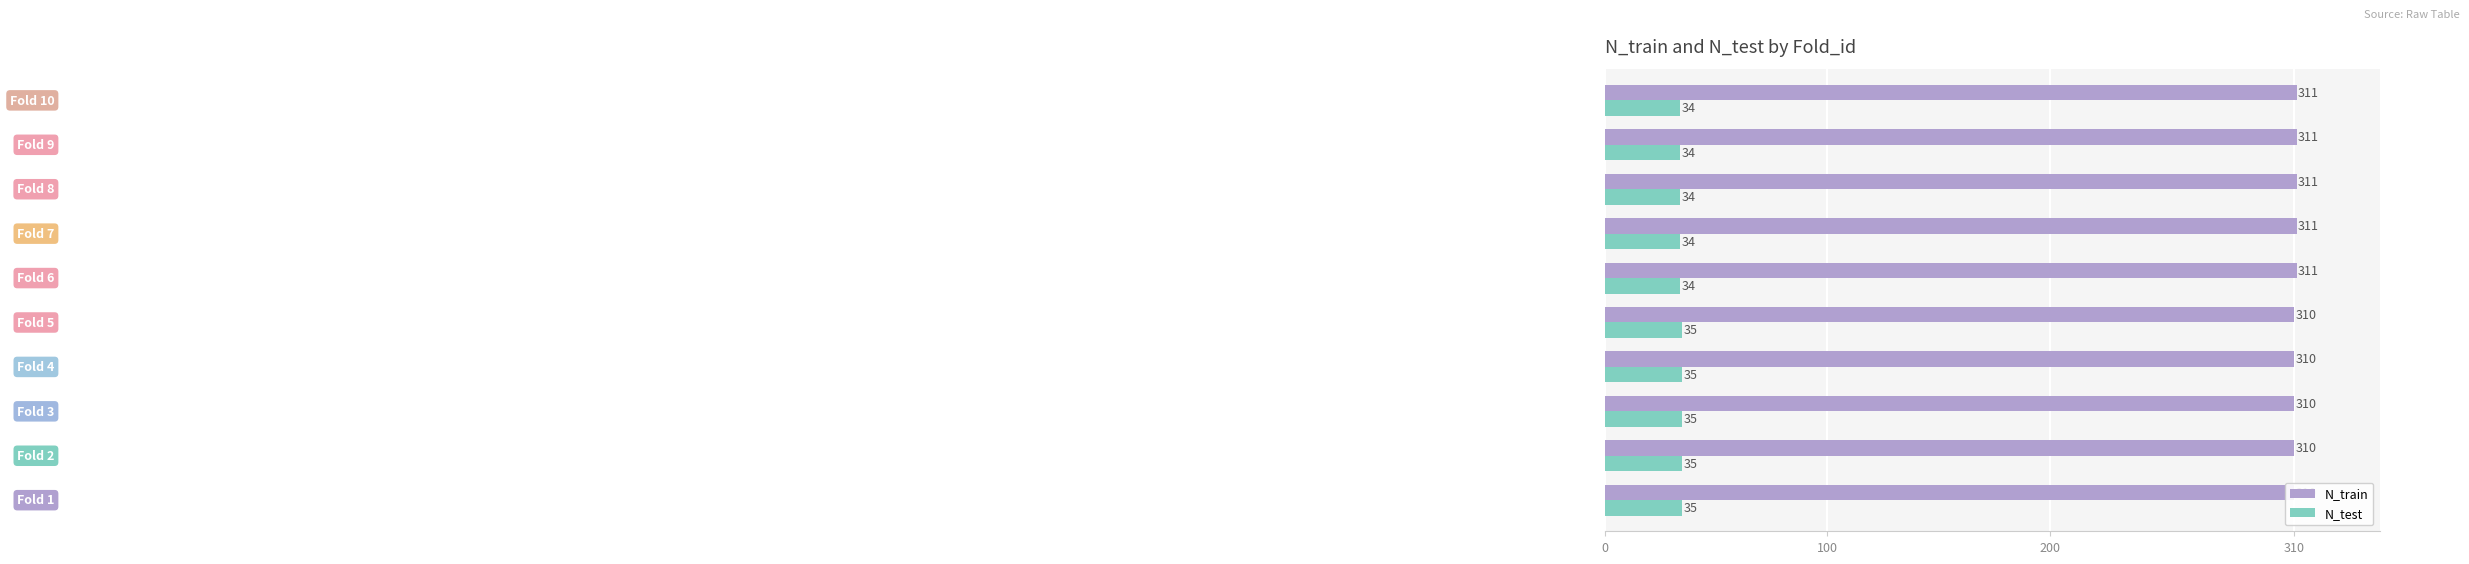

Rank the series by their maximum value, from highest to lowest.

N_train, N_test